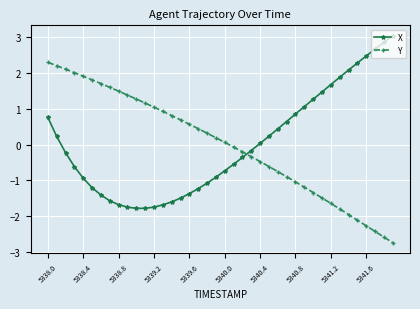

List the series in order of their peak value, lowest first.

Y, X